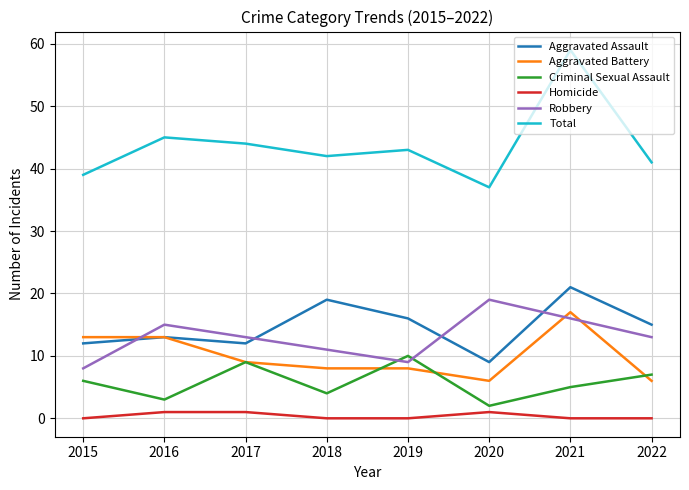

True or false: Criminal Sexual Assault and Aggravated Assault cross at least once.

False